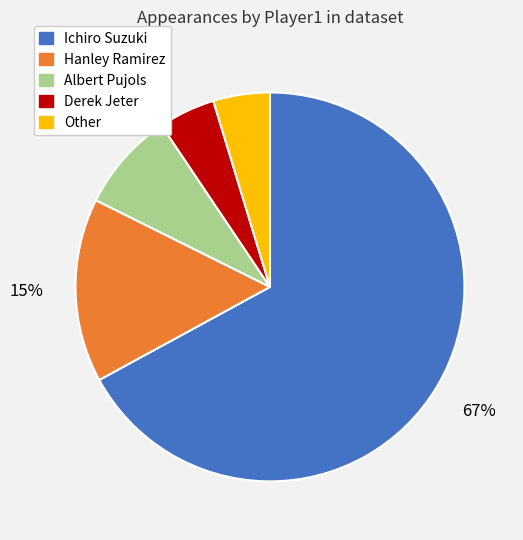

Is Hanley Ramirez the majority of the pie?

No